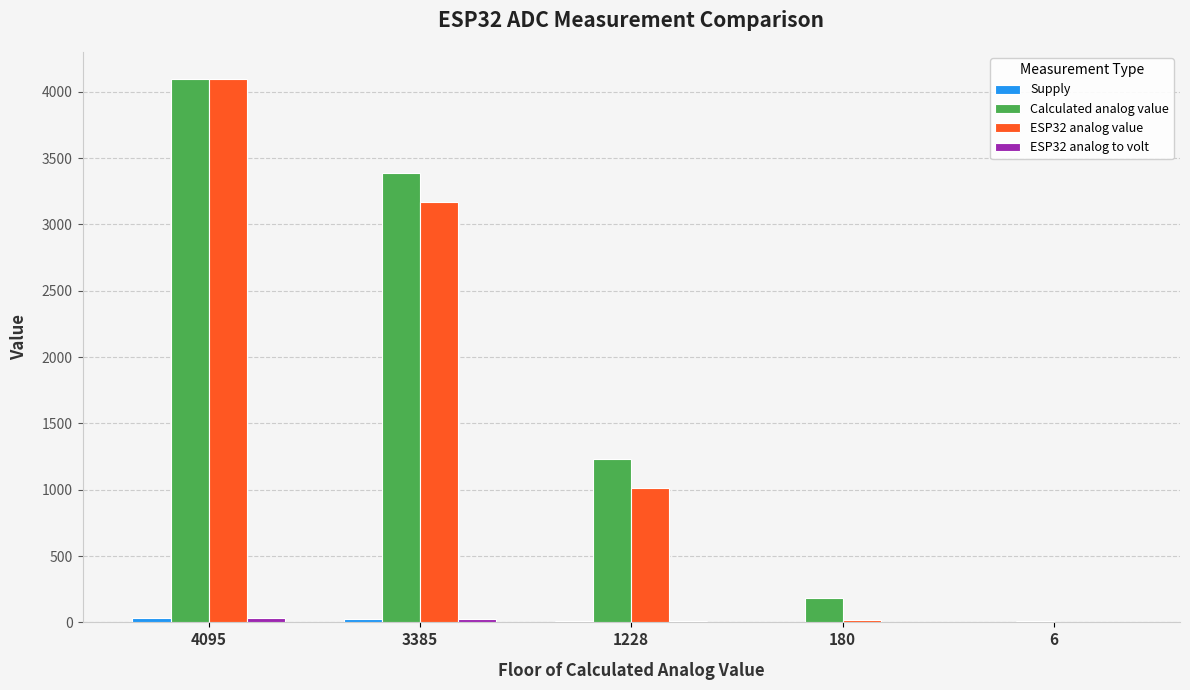

What value does the Calculated analog value series have at 180?

180.2